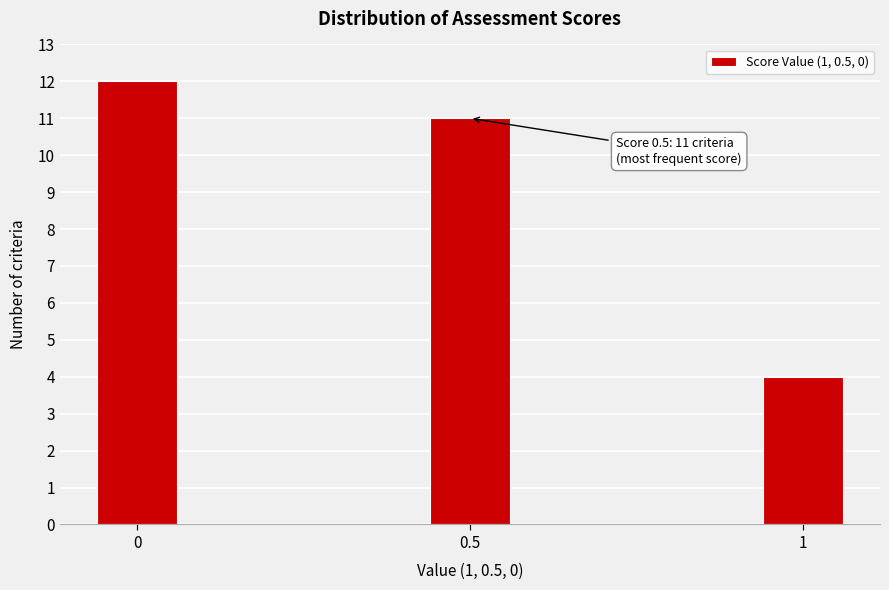

Reading left to right, list all the values displayed in this chart.

0=12	0.5=11	1=4